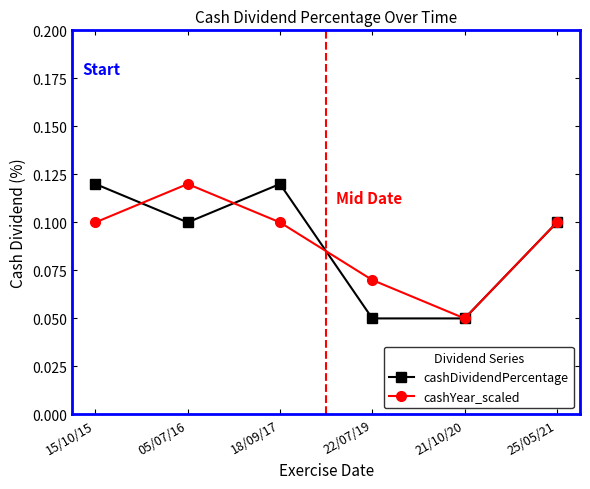

What is the label of the 4th point from the right?

18/09/17